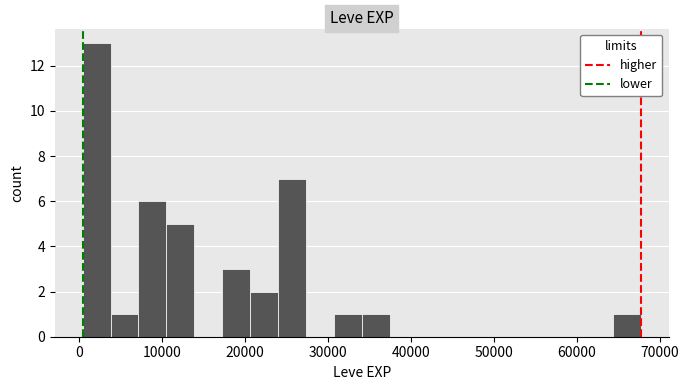

Read against the x-axis, roughly where is the centre of the tallest bar?

2000